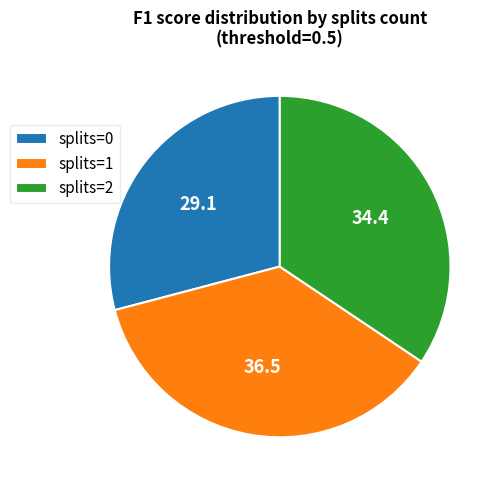

Count the number of slices in the pie.

3